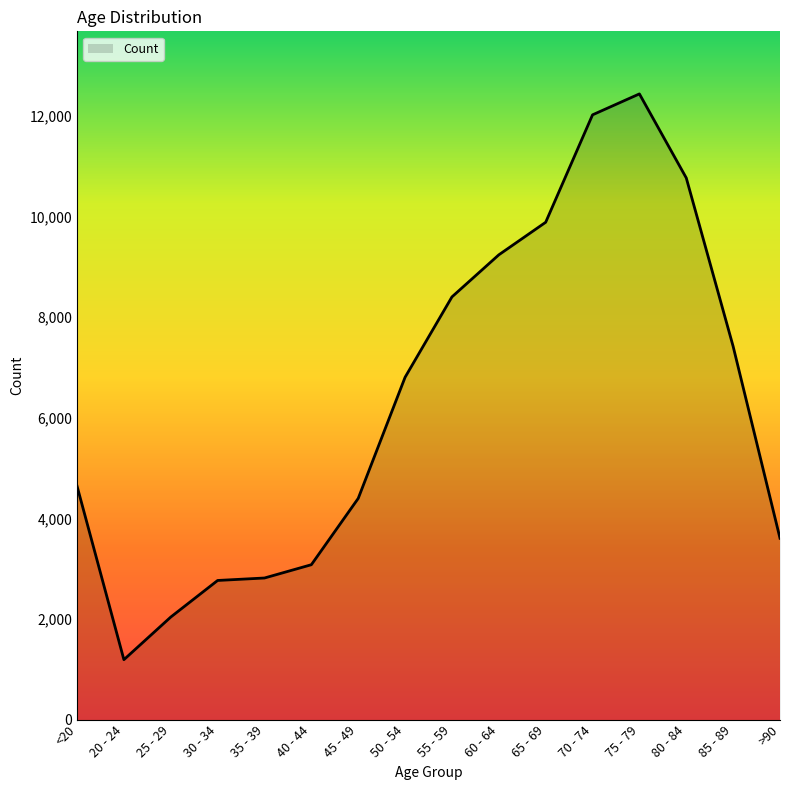

What is the approximate value at 20 - 24, to the nearest 50?

1200